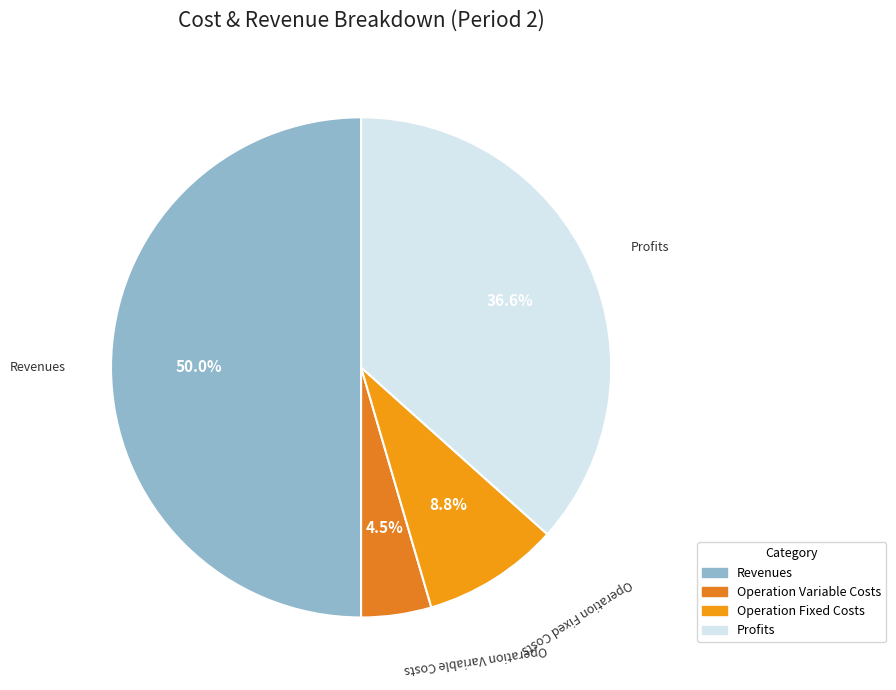

How many slices are in this pie chart?

4